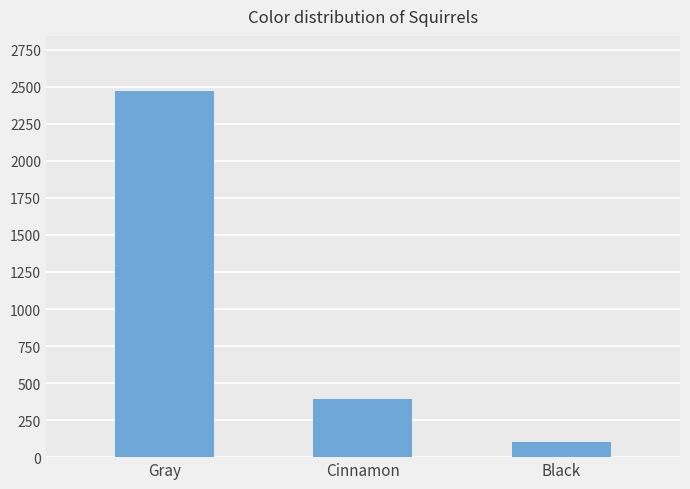

What is the greatest value displayed?

2473